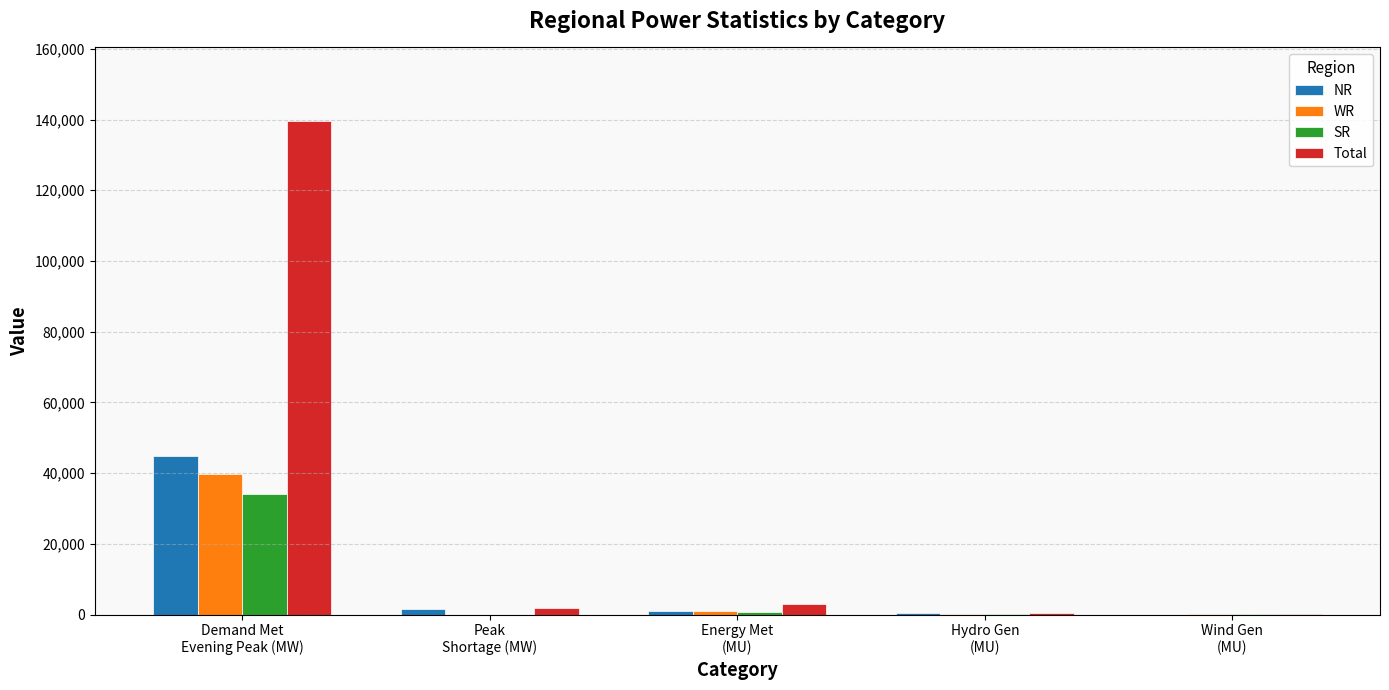

What is the maximum value for NR?

44791